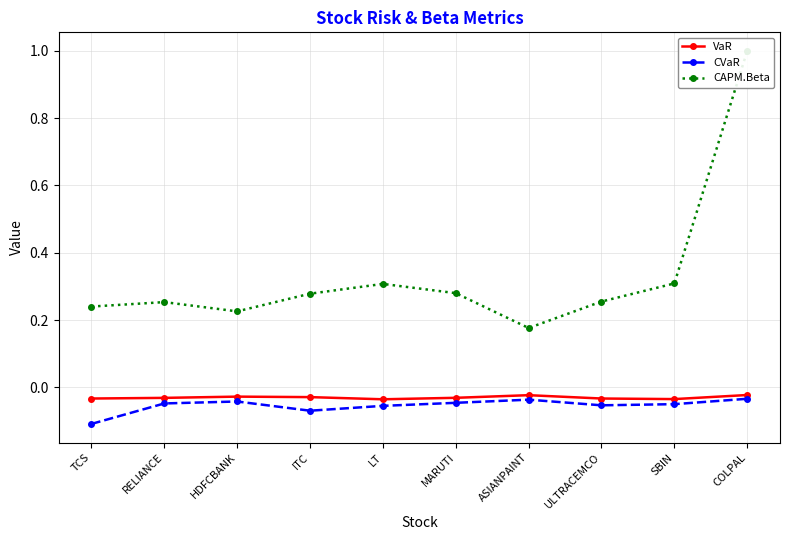

At which category is the sum across all series the highest?

COLPAL